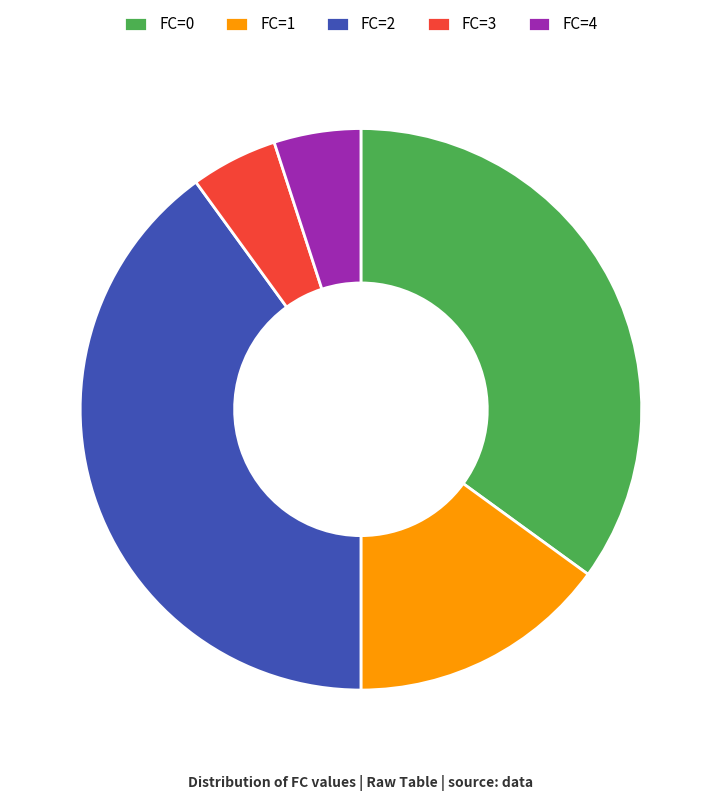

Which slice is the largest?

FC=2